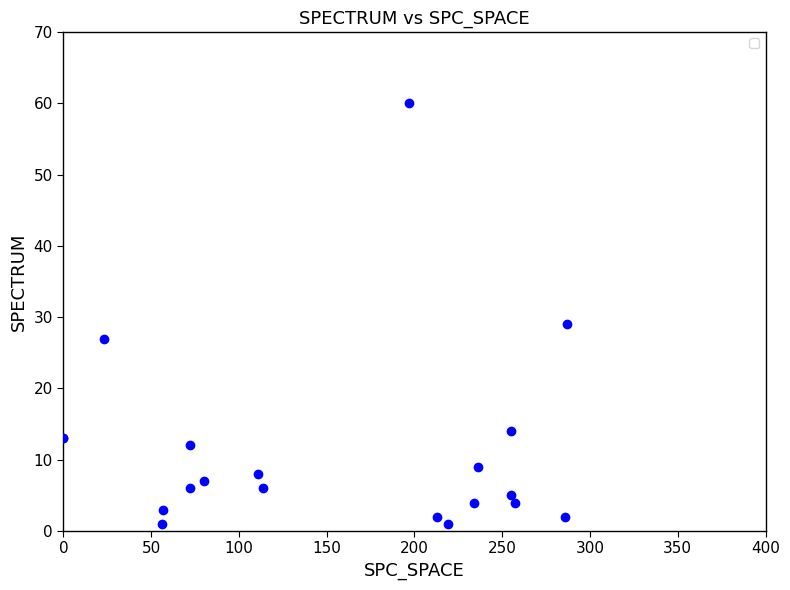

What Y value in the scatter plot is closest to 30?

29